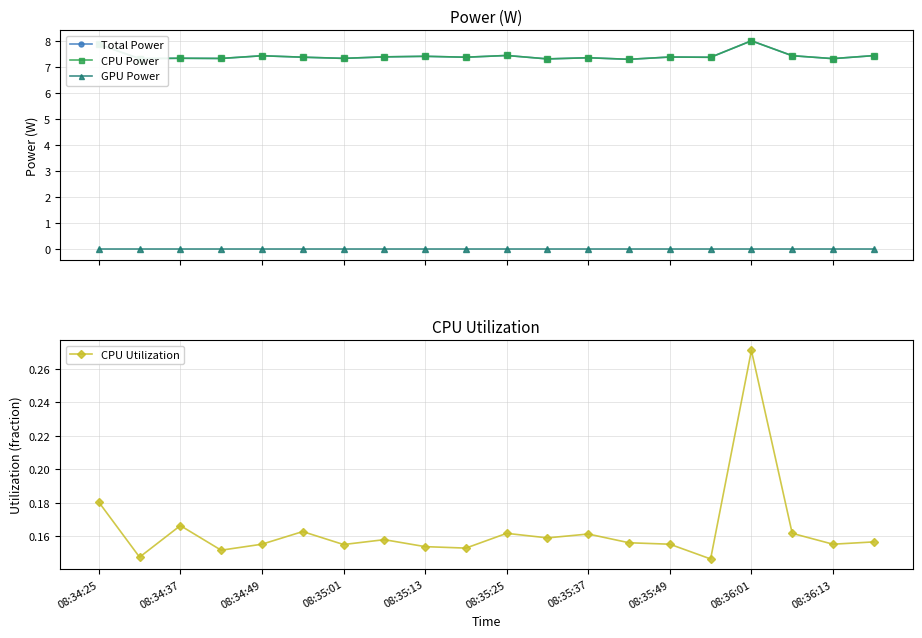

Is it true that CPU Utilization equals 0.3 at 08:35:13?

False